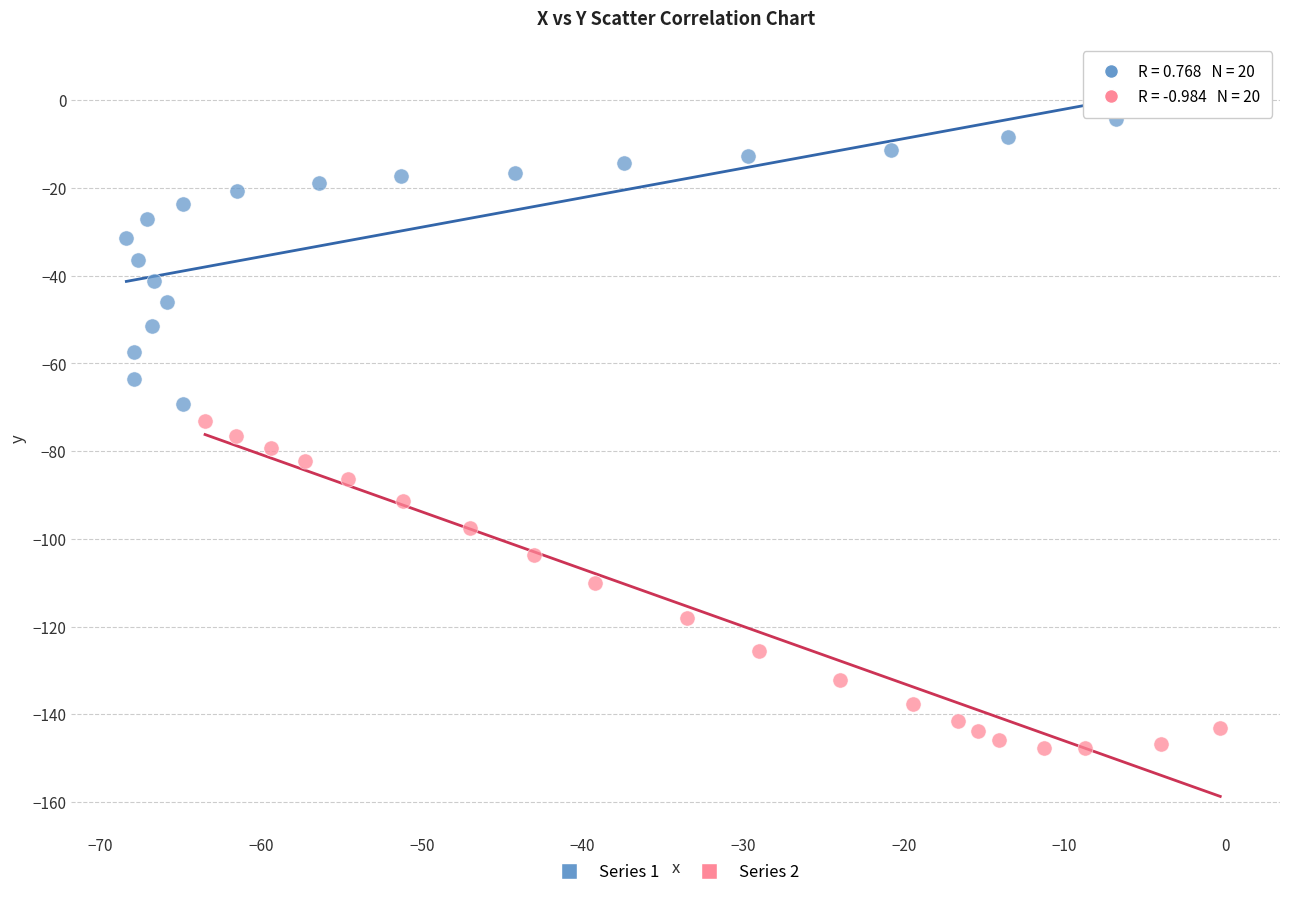

Which series contains the highest Y value?

Series 1